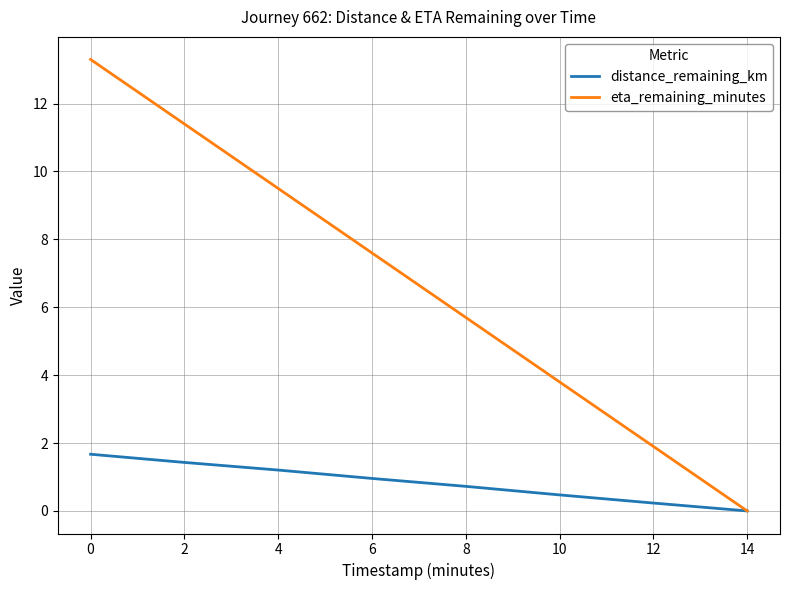

Rank the series by their average value, from lowest to highest.

distance_remaining_km, eta_remaining_minutes